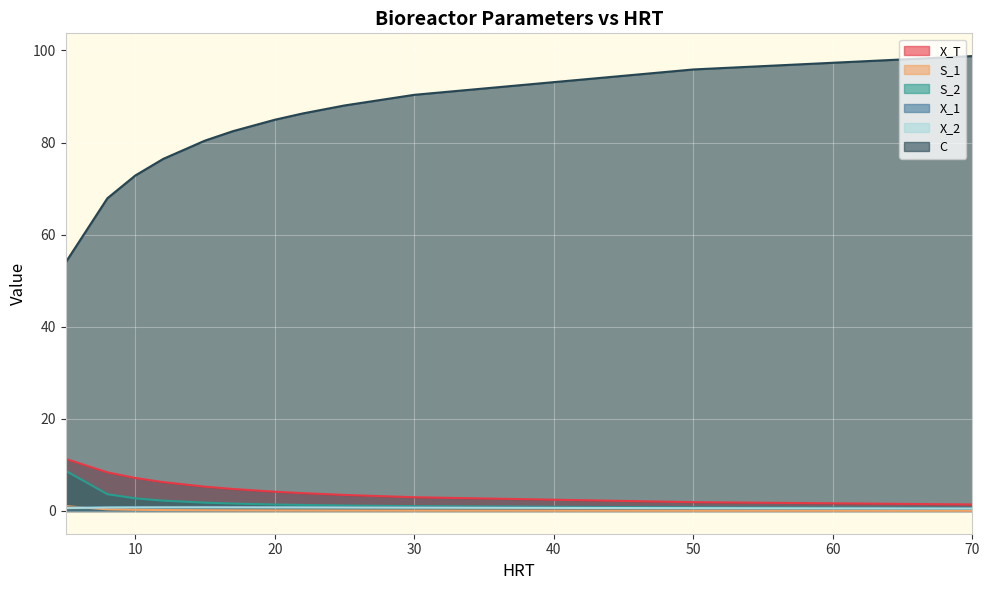

Does the chart display data point markers on the line(s)?

No